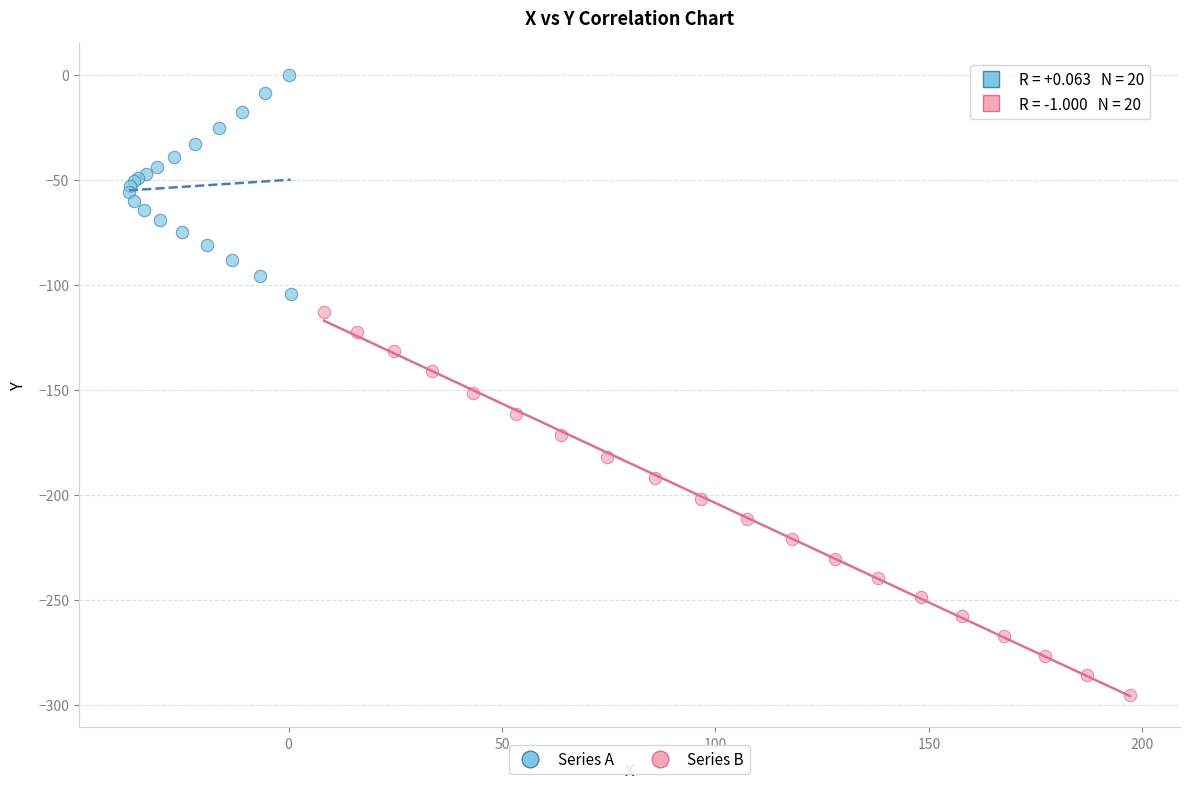

What are all the series names shown in the legend?

Series A, Series B